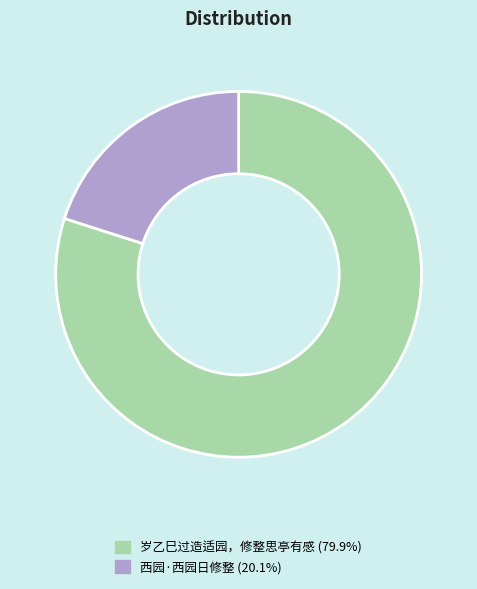

Do 西园·西园日修整 and 岁乙巳过造适园，修整思亭有感 together represent more than half of the pie?

Yes